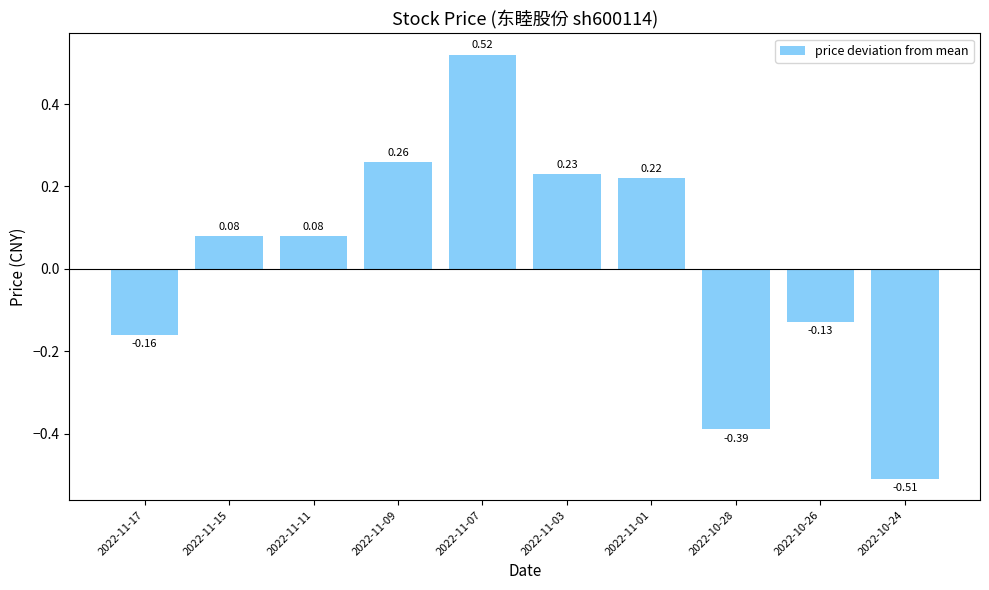

What is the label of the 7th bar from the left?

2022-11-01